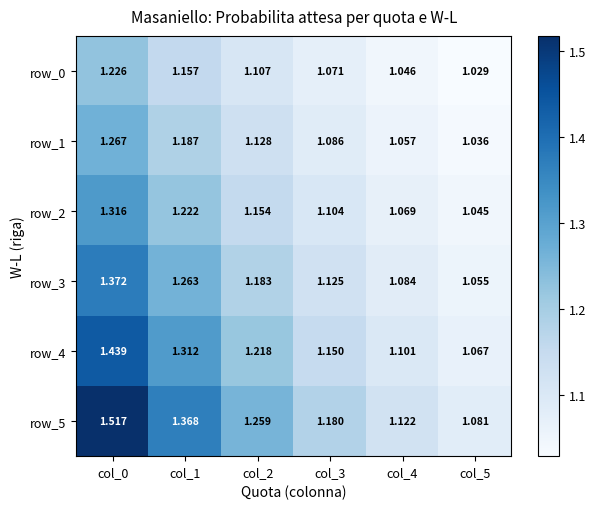

What is the difference between the highest and lowest values at col_5?

0.1